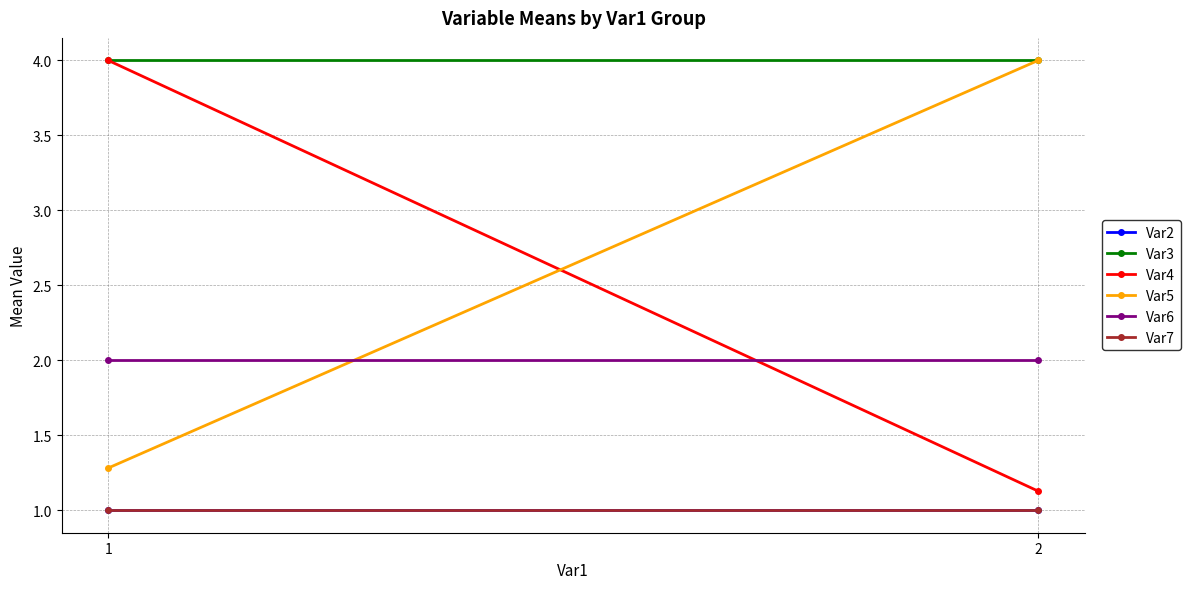

Which series has the largest total across all categories?

Var3